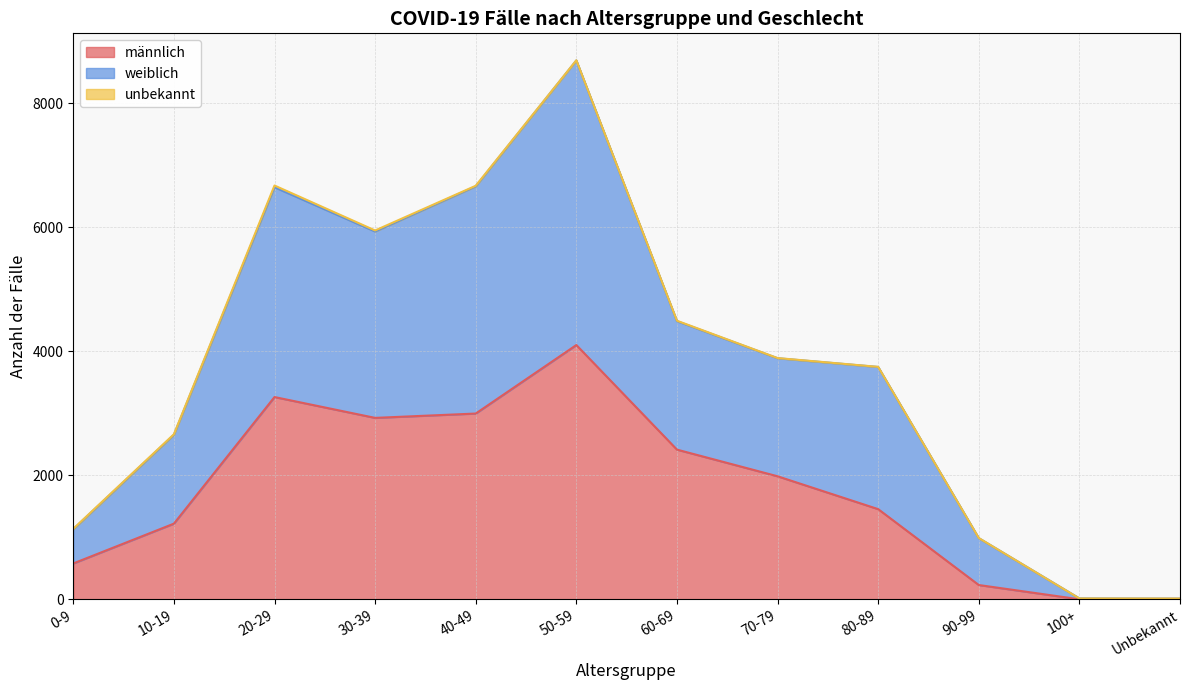

The value of männlich at 50-59 is 4101. True or false?

True